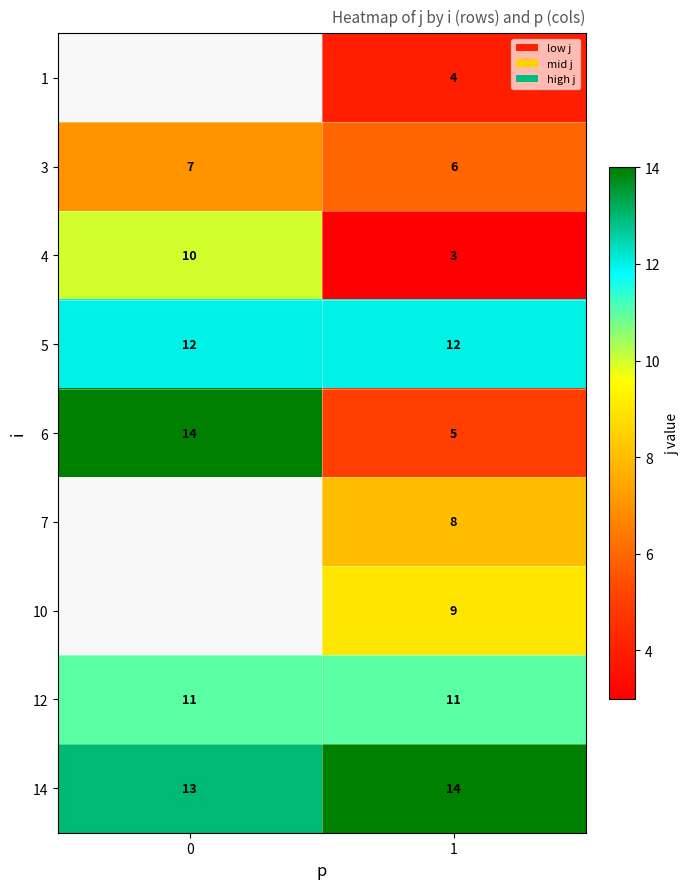

True or false: 10 has a value of 5 at 1.

False